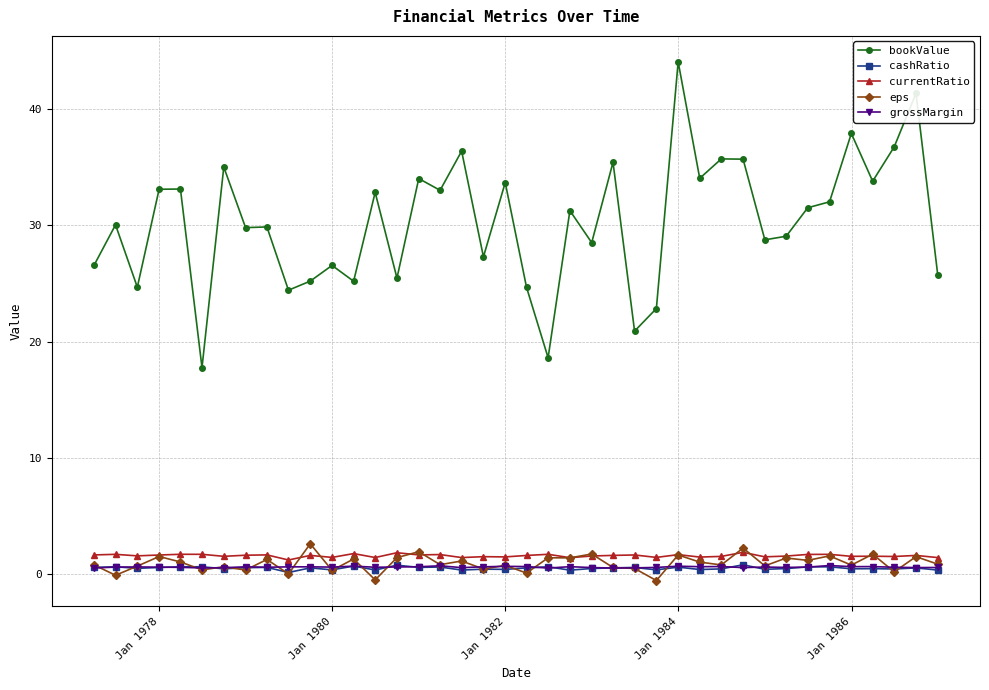

What is the maximum value shown in the chart?

44.1